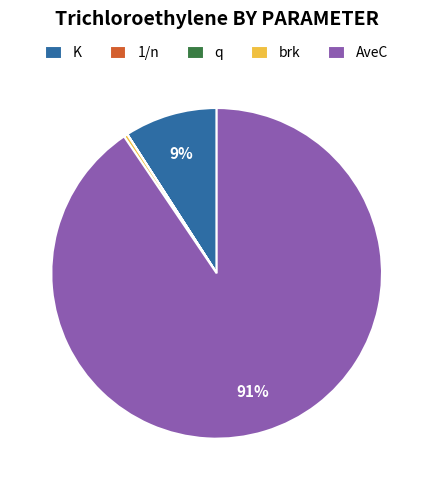

Which has a higher value, K or brk?

K